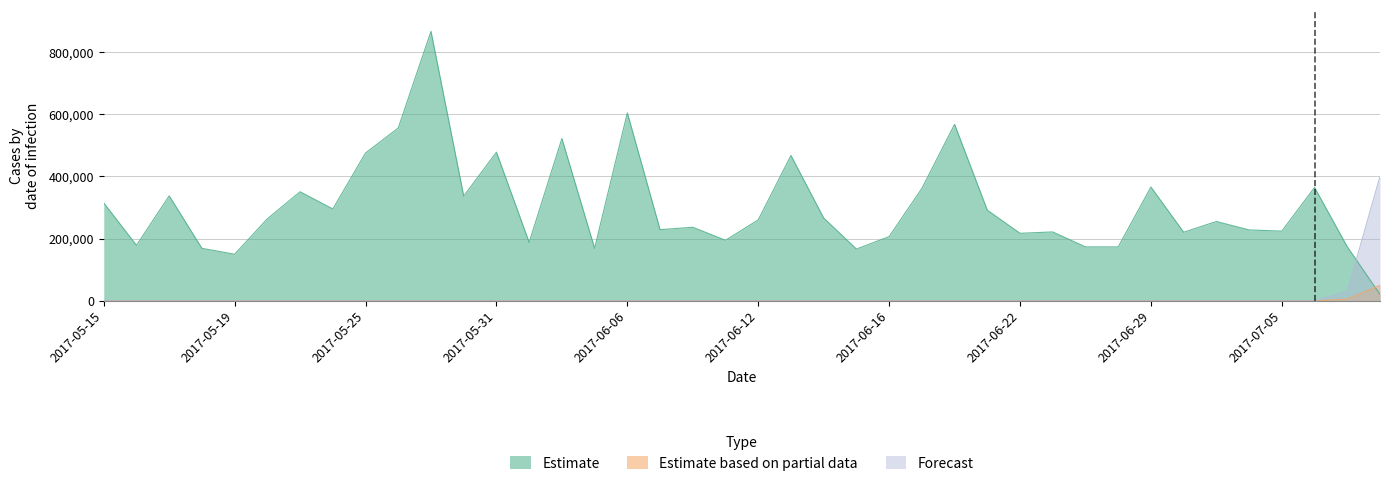

Rank the categories by Estimate value from highest to lowest.

2017-05-29, 2017-06-06, 2017-06-20, 2017-05-26, 2017-06-02, 2017-05-31, 2017-05-25, 2017-06-13, 2017-06-29, 2017-07-06, 2017-06-19, 2017-05-23, 2017-05-17, 2017-05-30, 2017-05-15, 2017-05-24, 2017-06-21, 2017-06-14, 2017-05-22, 2017-06-12, 2017-07-03, 2017-06-08, 2017-06-07, 2017-07-04, 2017-07-05, 2017-06-23, 2017-06-30, 2017-06-22, 2017-06-16, 2017-06-09, 2017-06-01, 2017-05-16, 2017-07-07, 2017-06-28, 2017-06-27, 2017-06-05, 2017-05-18, 2017-06-15, 2017-05-19, 2017-07-10